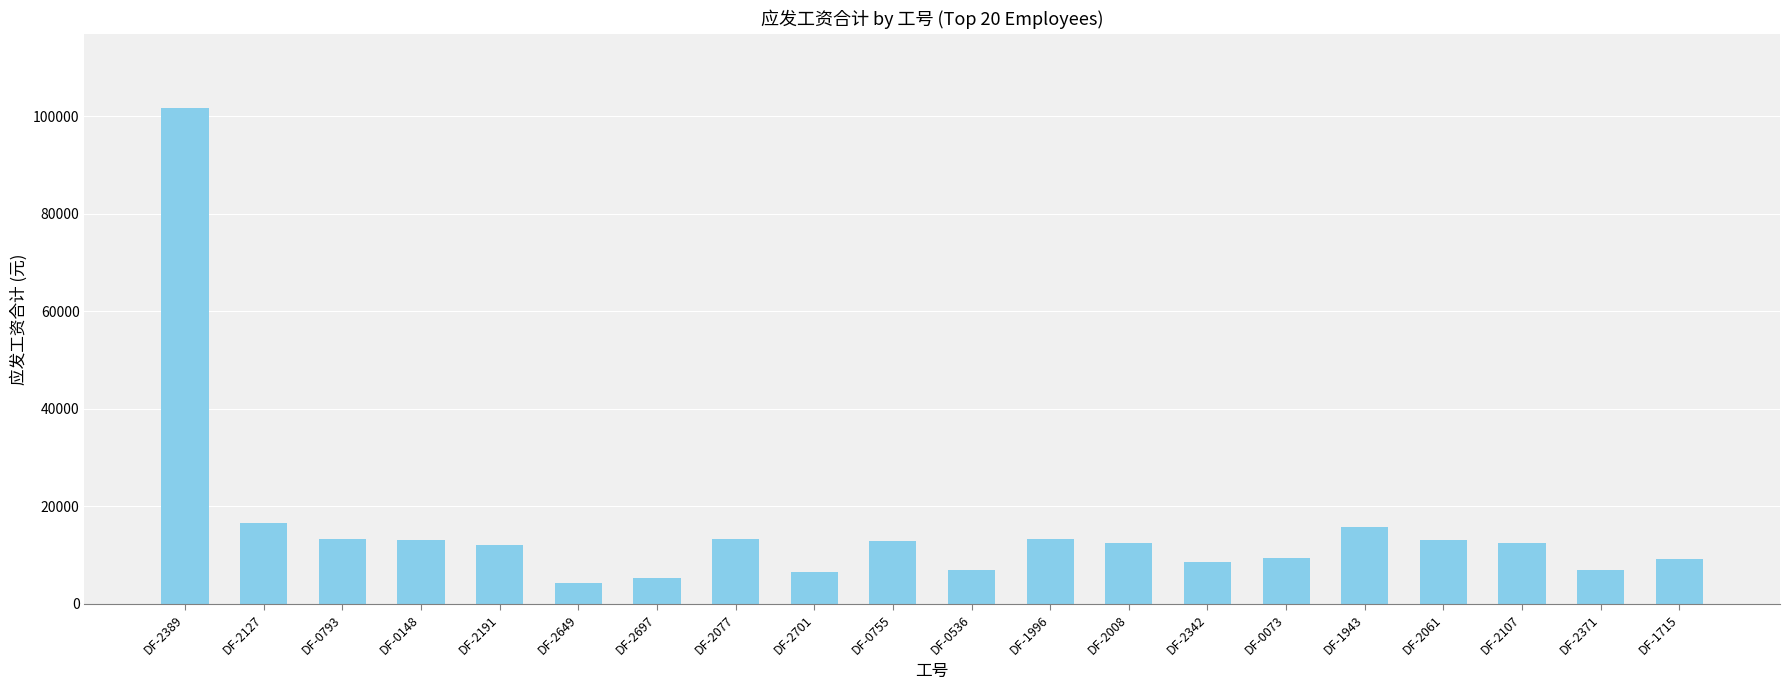

Between DF-2191 and DF-2697, which is larger?

DF-2191